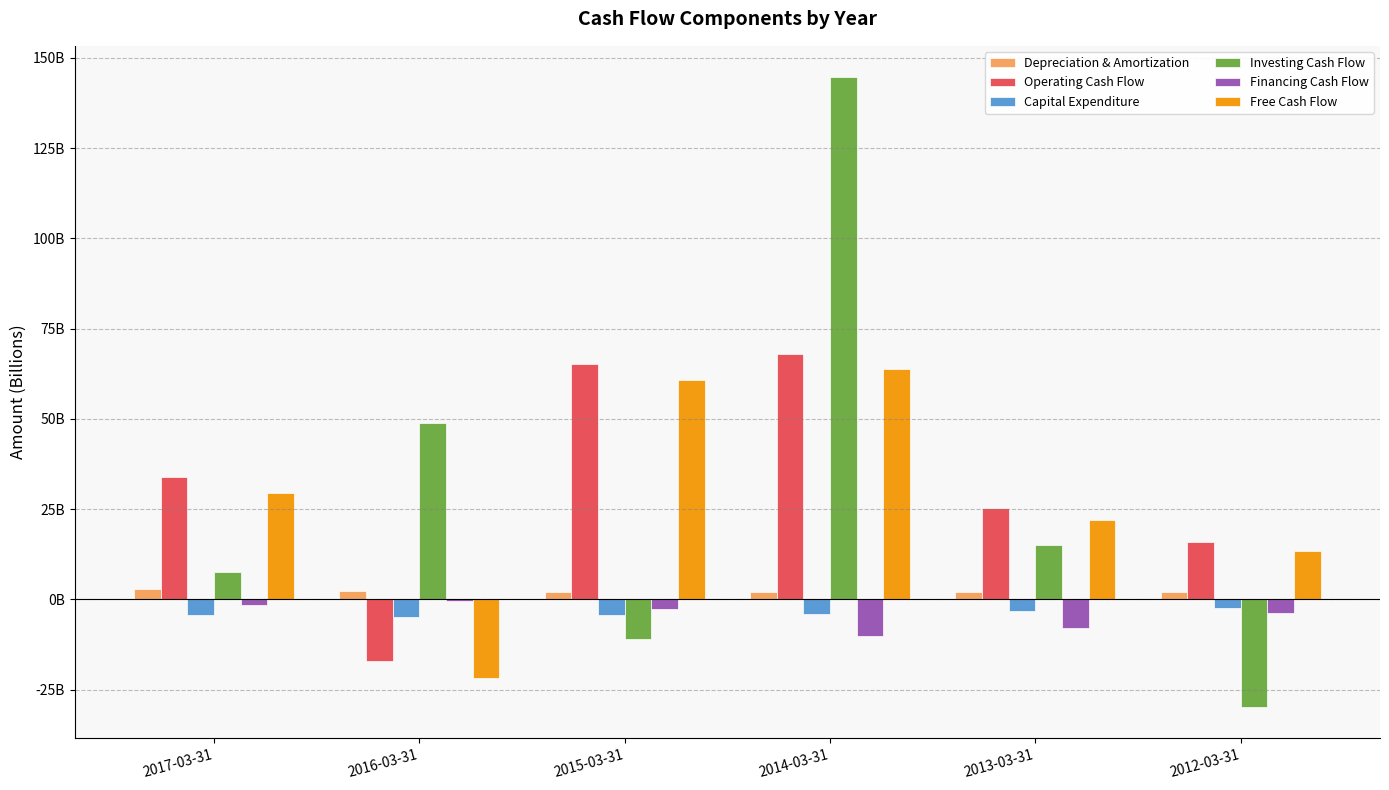

At which category is the sum across all series the highest?

2014-03-31